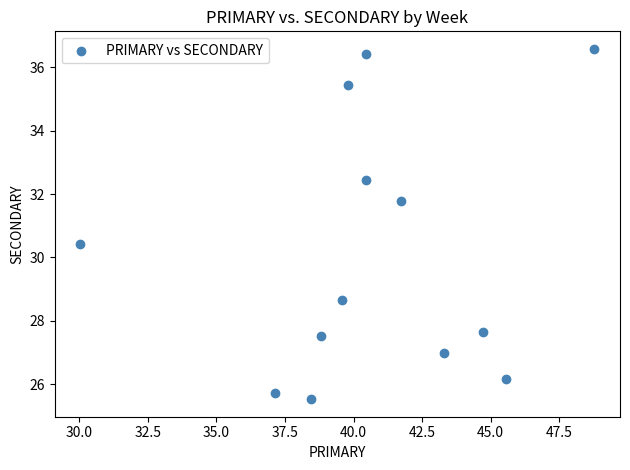

What Y value in the scatter plot is closest to 31?

30.4